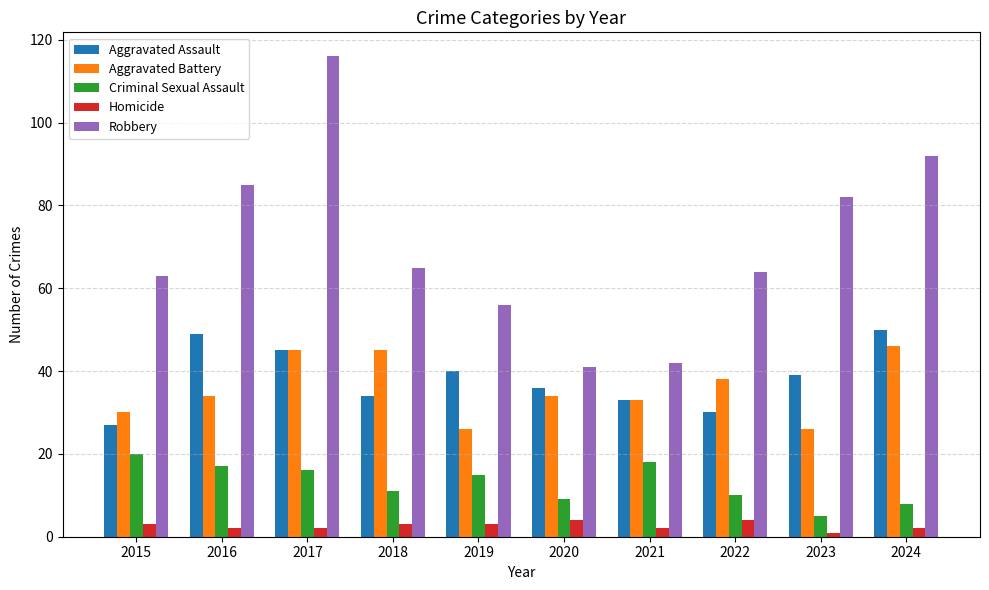

Is the value of Criminal Sexual Assault at 2018 greater than the value of Homicide at 2019?

Yes